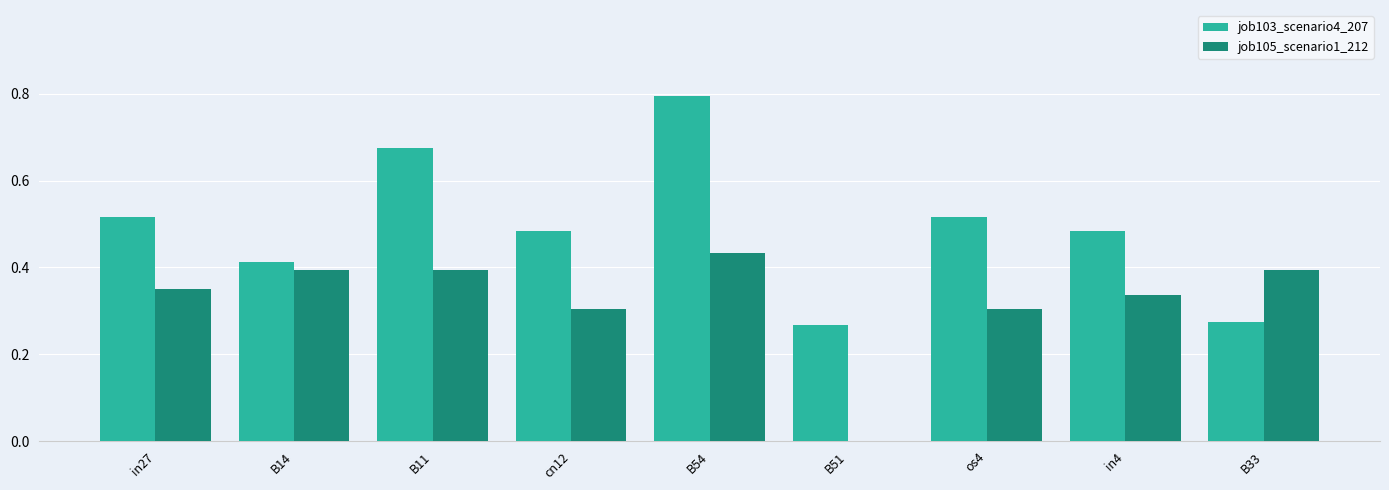

At which label does job103_scenario4_207 reach its peak?

B54